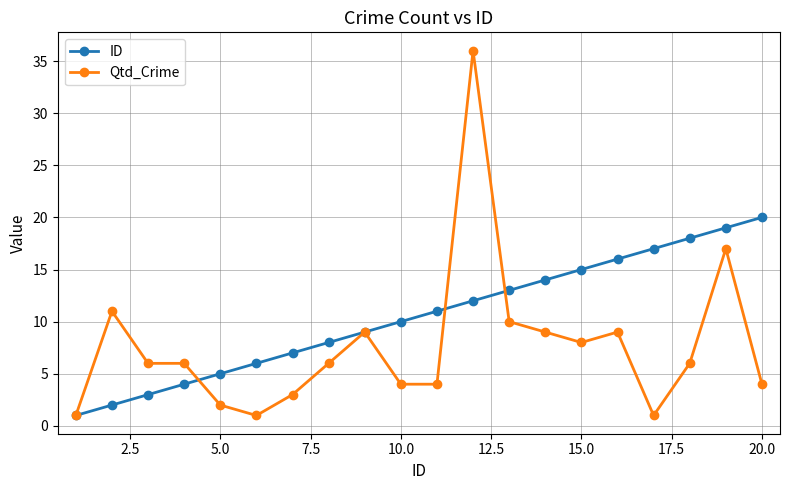

Which series has the largest range (max minus min)?

Qtd_Crime